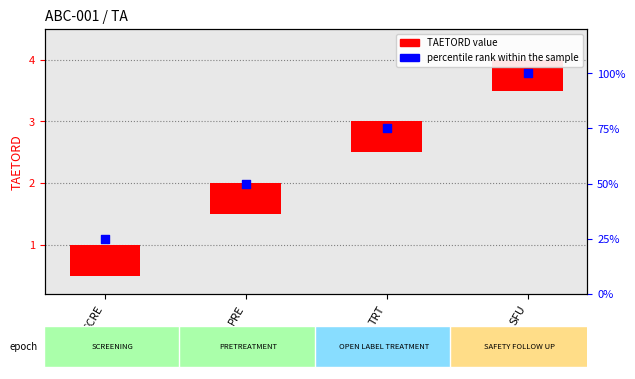

At how many categories does at least one series exceed 67?

2